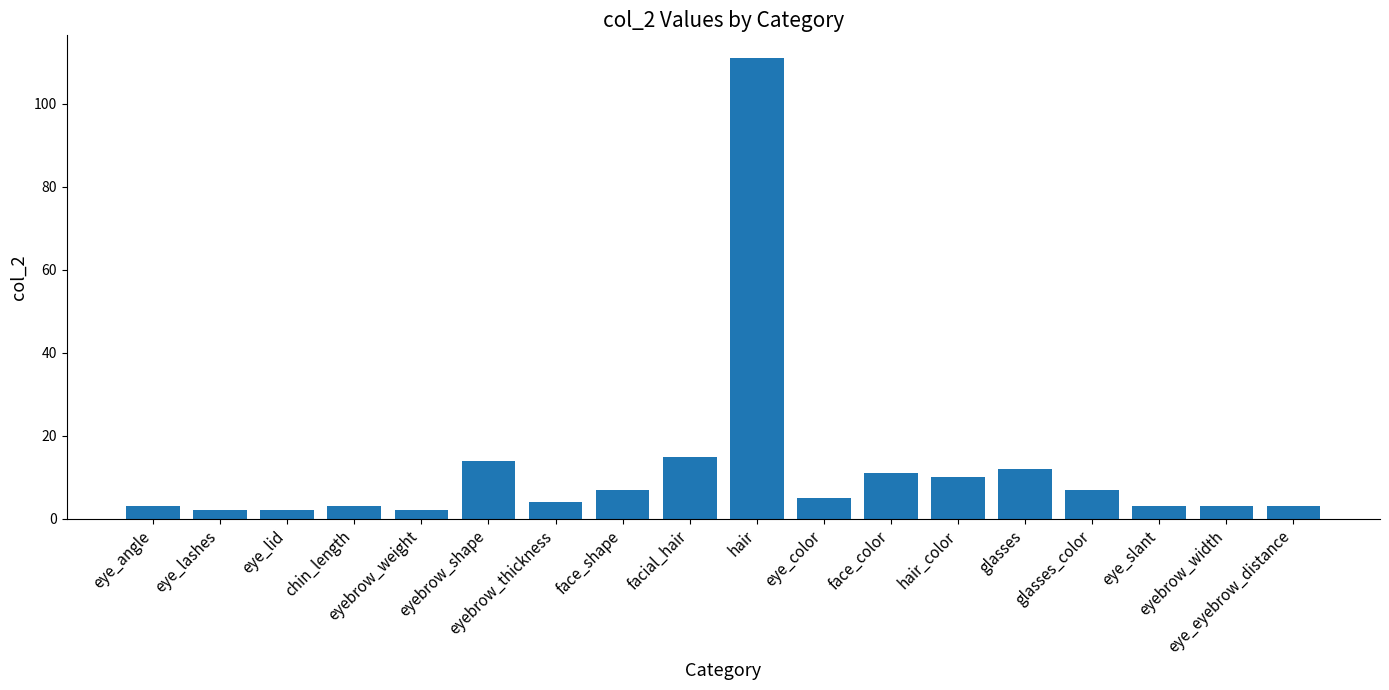

Is it true that the value at eye_slant is 3?

True